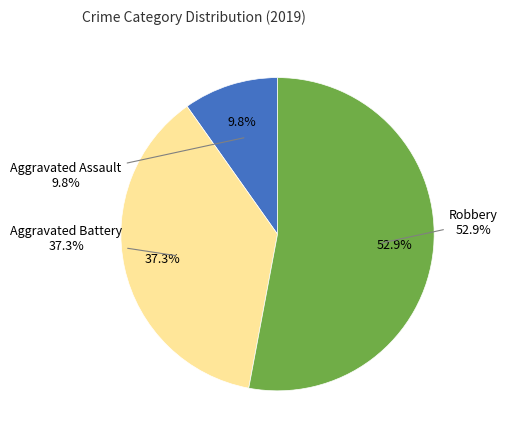

To the nearest percent, what is the combined percentage of Aggravated Battery and Robbery?

90%